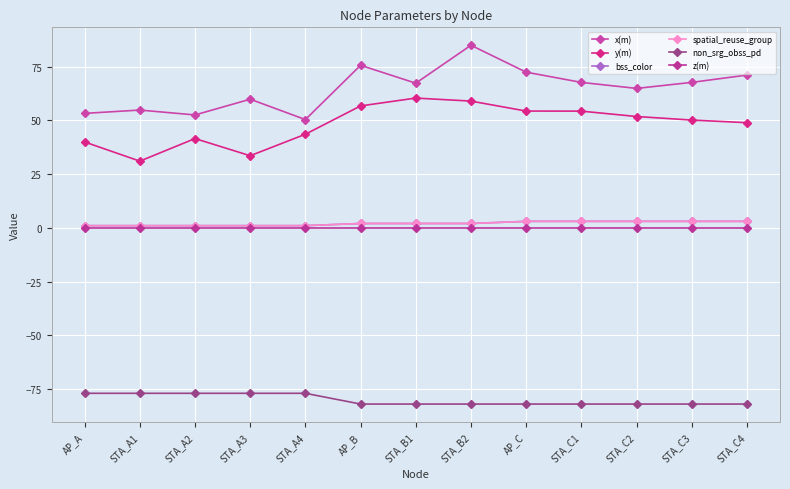

Reading left to right, extract all data points from this chart.

x(m): 53.2	54.8	52.5	59.8	50.3	75.6	67.3	84.9	72.4	67.7	64.8	67.6	71.1
y(m): 39.9	31.0	41.5	33.5	43.5	56.7	60.4	58.9	54.3	54.3	51.8	50.1	48.9
bss_color: 1.0	1.0	1.0	1.0	1.0	2.0	2.0	2.0	3.0	3.0	3.0	3.0	3.0
spatial_reuse_group: 1.0	1.0	1.0	1.0	1.0	2.0	2.0	2.0	3.0	3.0	3.0	3.0	3.0
non_srg_obss_pd: -77.0	-77.0	-77.0	-77.0	-77.0	-82.0	-82.0	-82.0	-82.0	-82.0	-82.0	-82.0	-82.0
z(m): 0.0	0.0	0.0	0.0	0.0	0.0	0.0	0.0	0.0	0.0	0.0	0.0	0.0